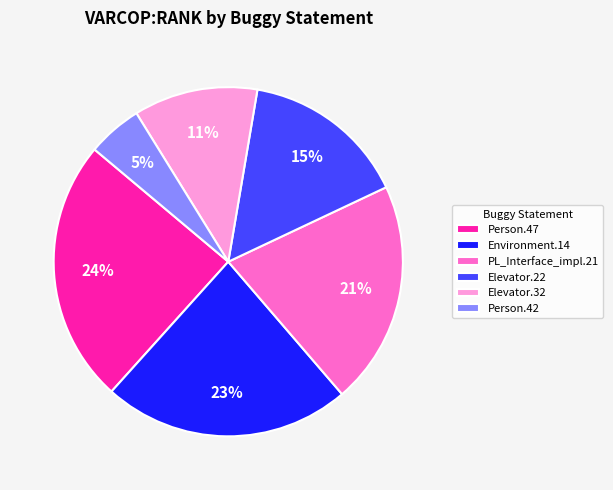

Count the number of slices in the pie.

6